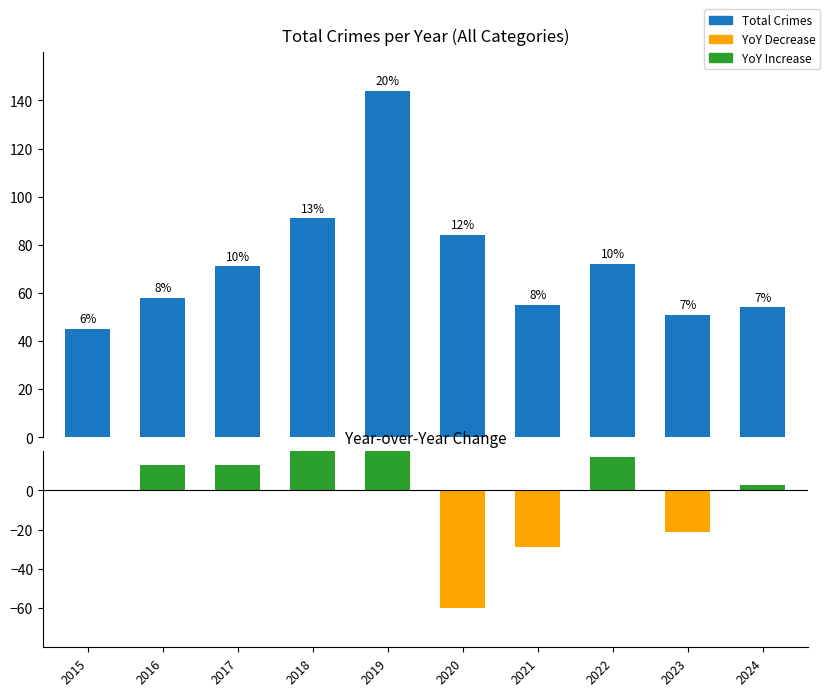

How many values in YoY Change are above zero?

6